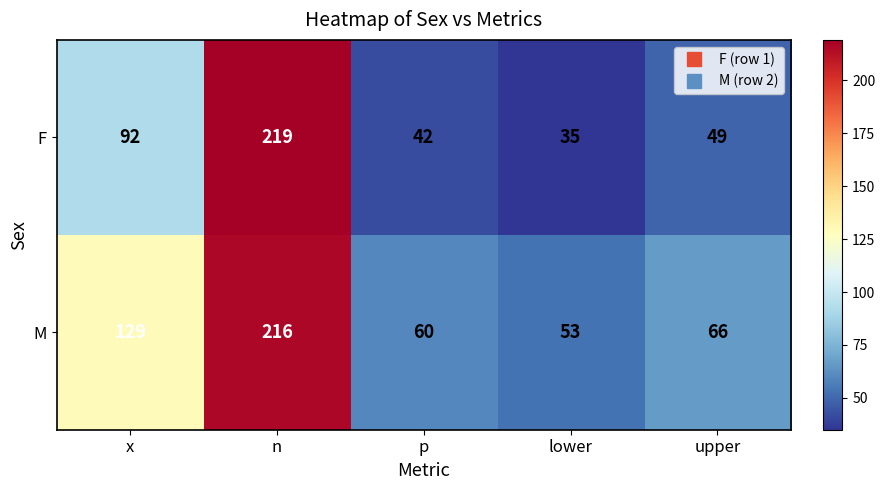

What is the sum of the M values at x and p?

189